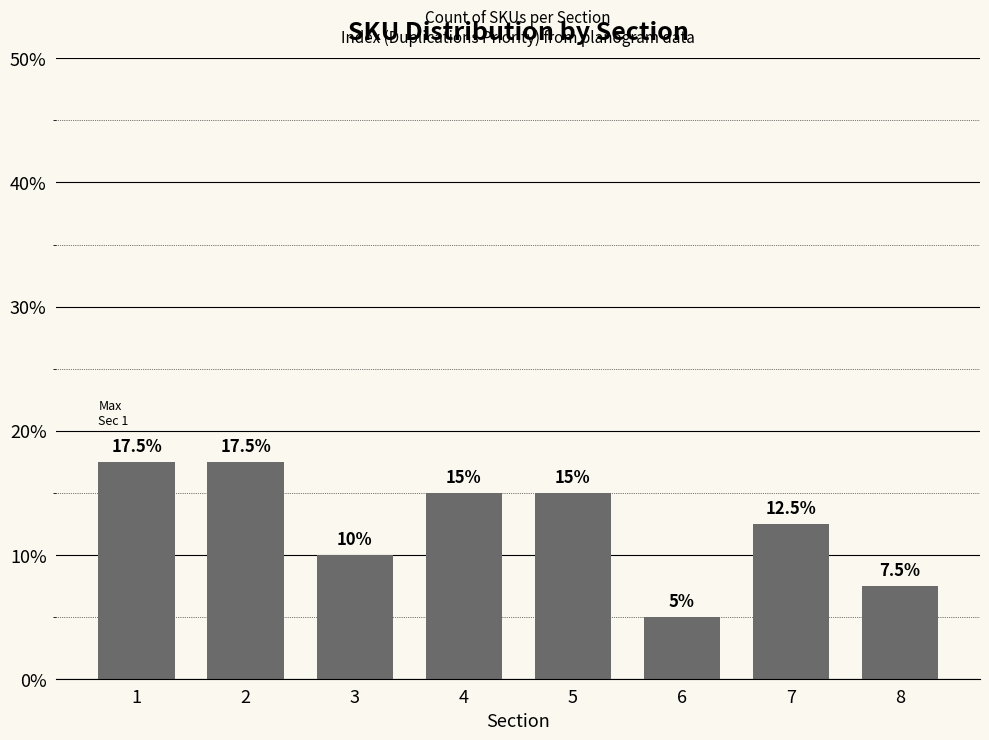

How many values are between 0 and 1?

8